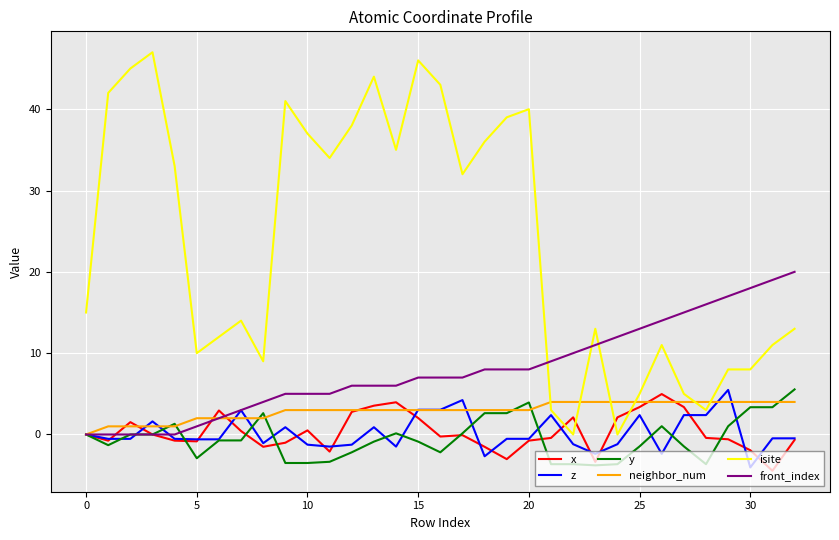

What is the highest value of the front_index series?

20.0